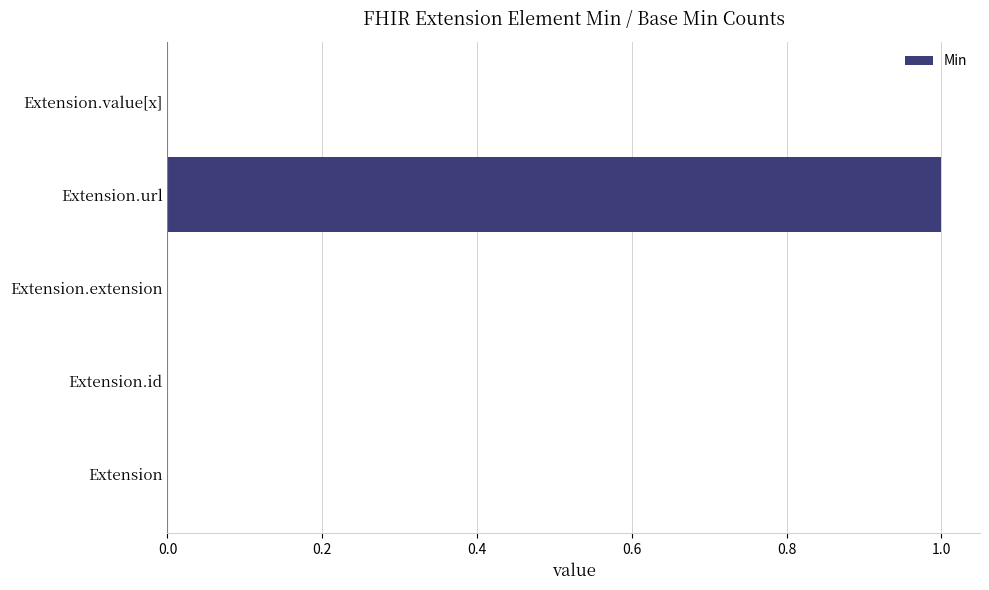

Count the values in the range 0 to 1.

5